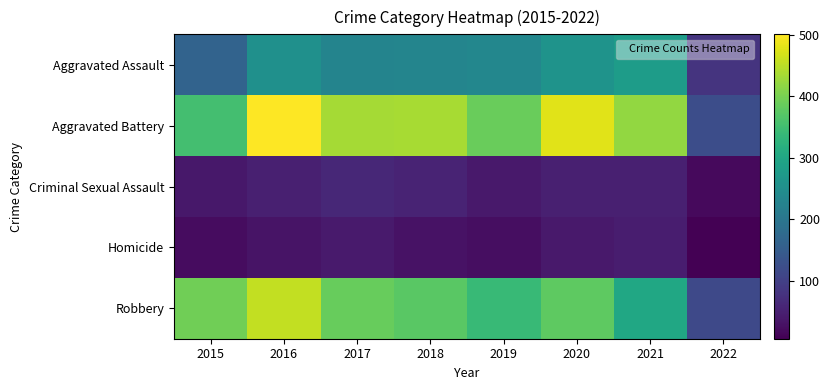

At which category is the sum across all series the highest?

2016